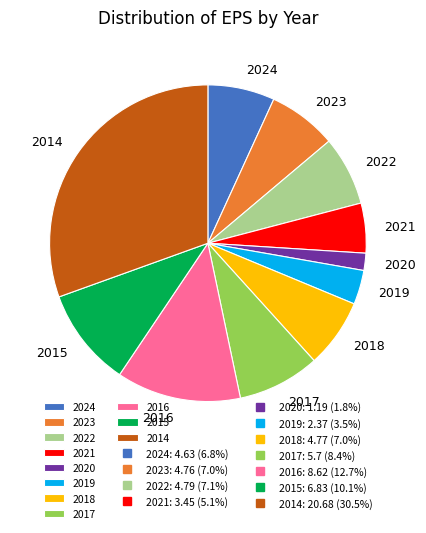

The 2020 slice represents 11% of the pie. True or false?

False